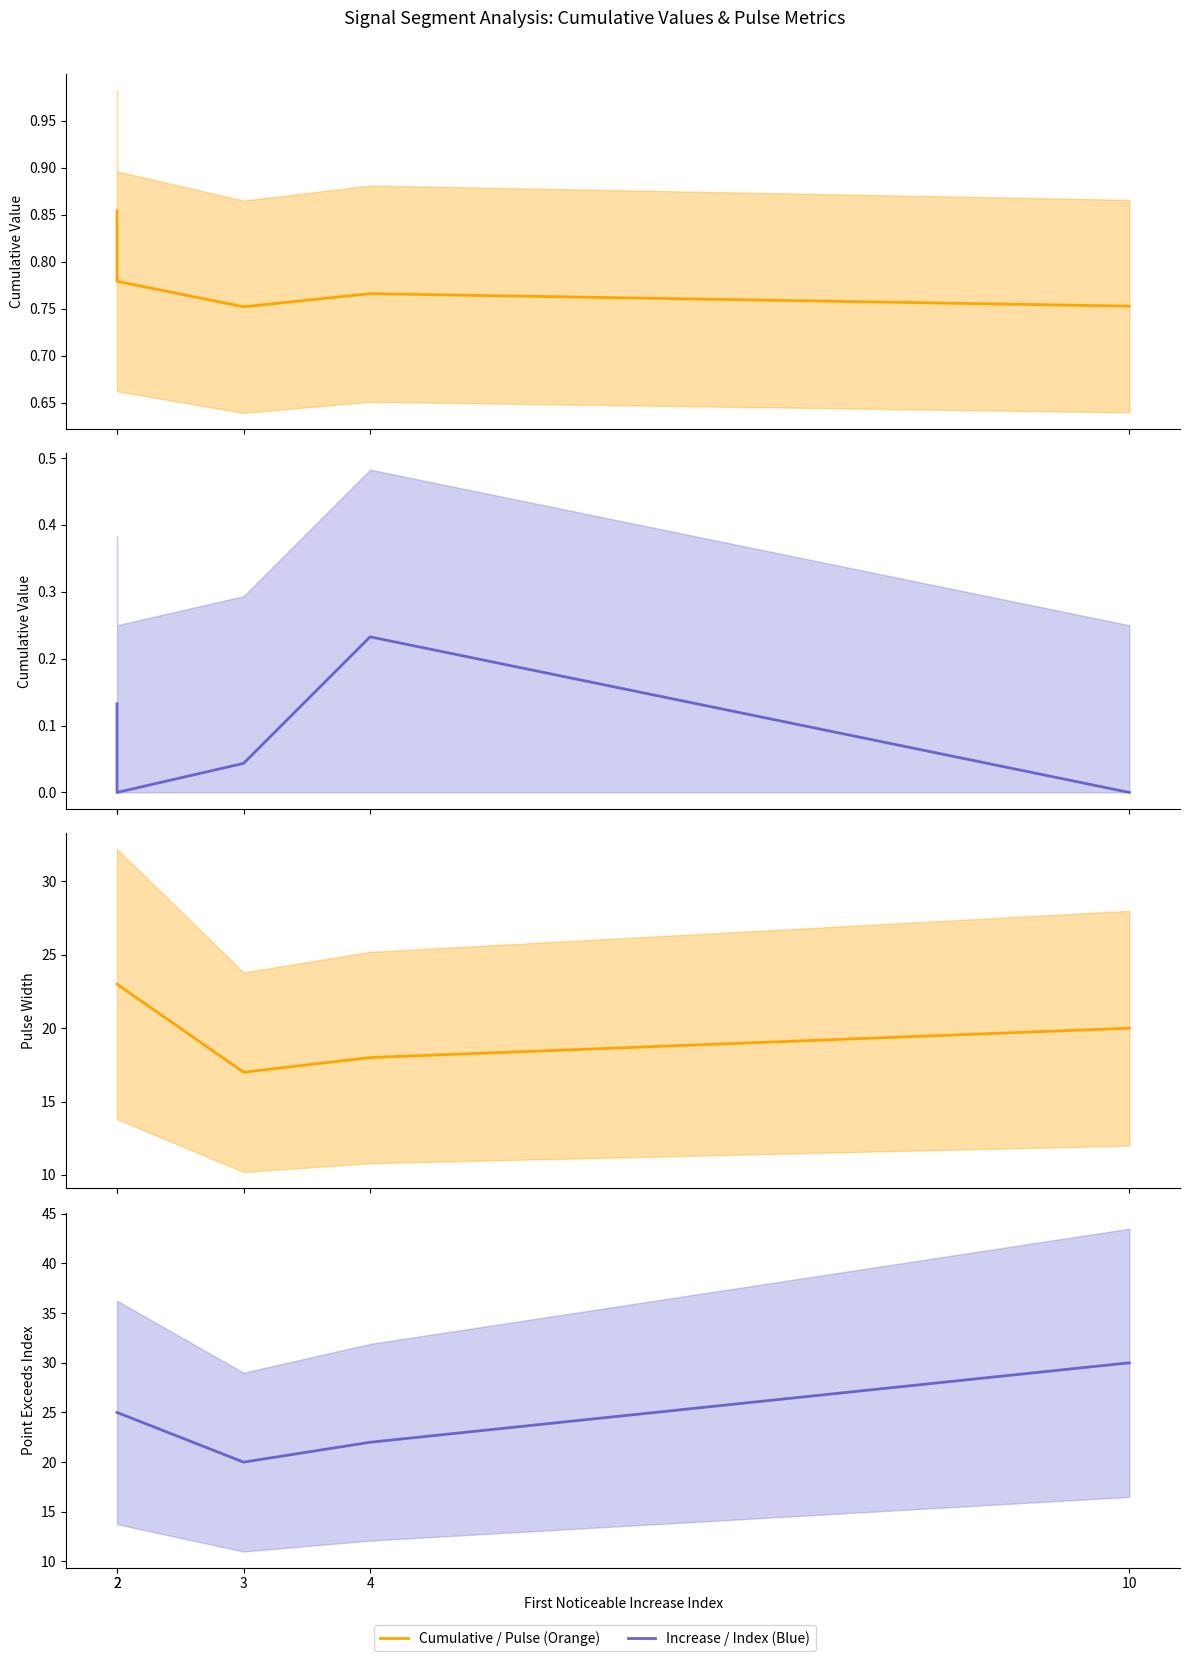

What is the total value across all series at 2?

48.8